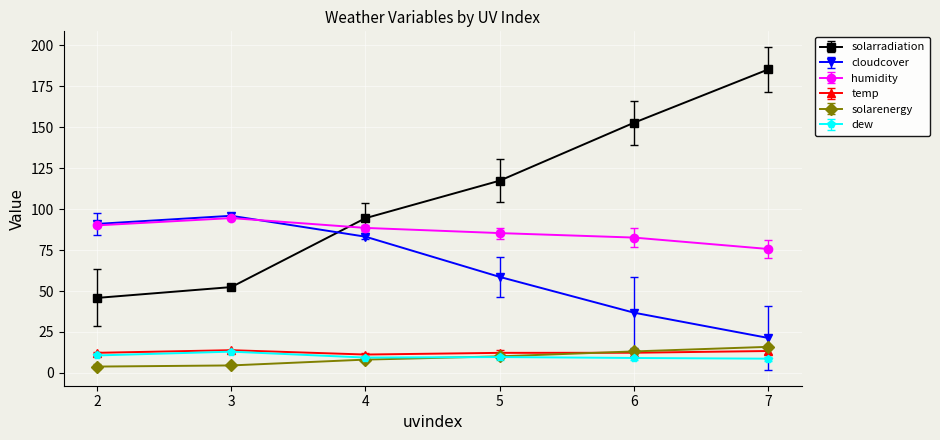

What is the lowest value of the dew series?

8.7